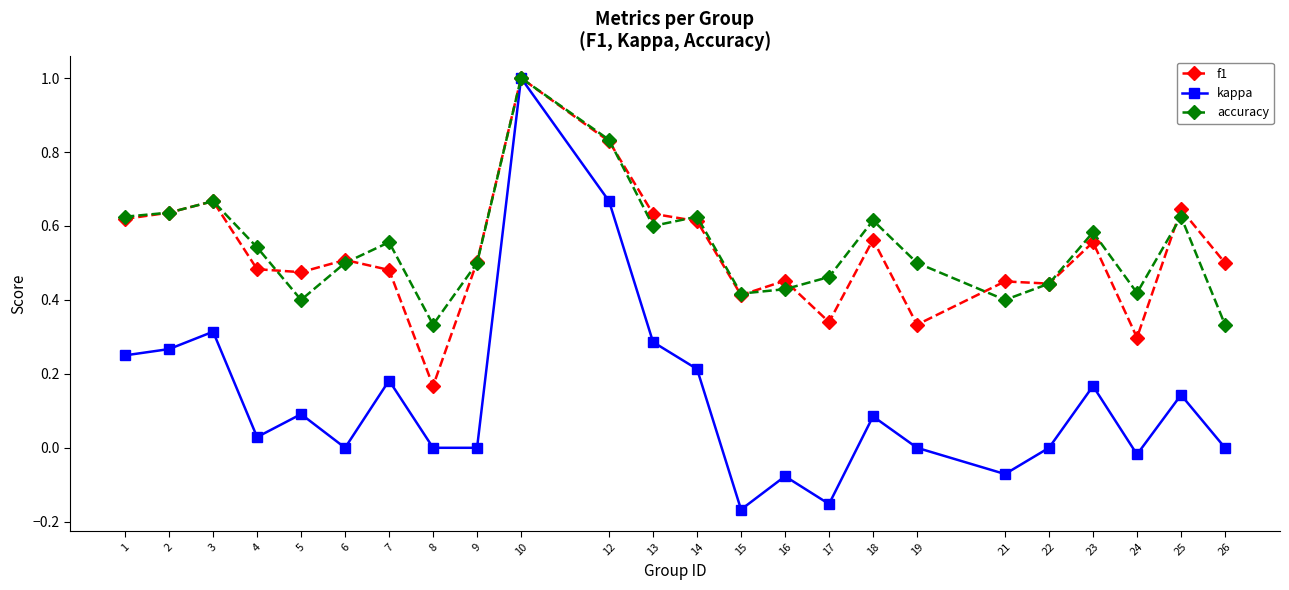

Which series has the largest range (max minus min)?

kappa